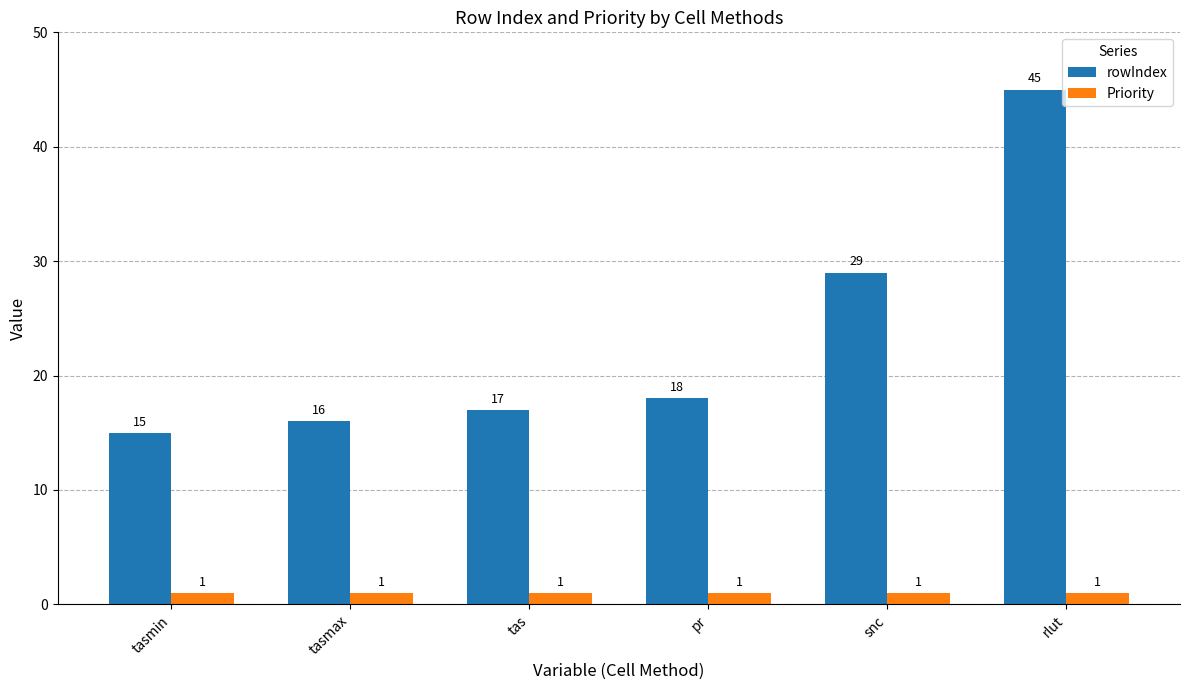

What are all the series names shown in the legend?

rowIndex, Priority